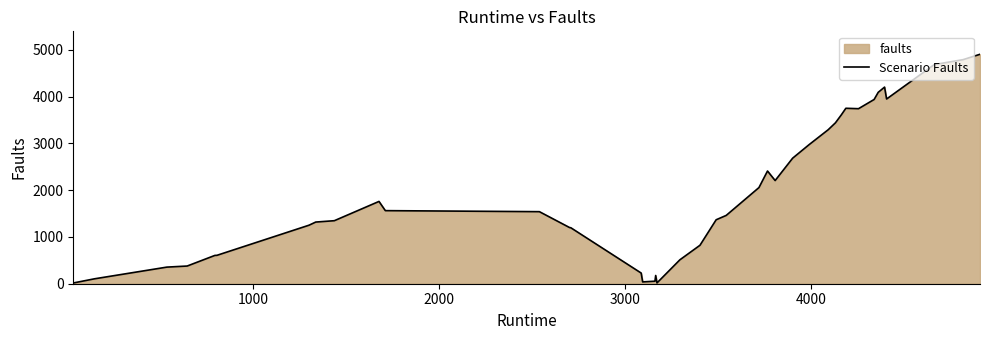

What is the maximum value shown in the chart?

4904